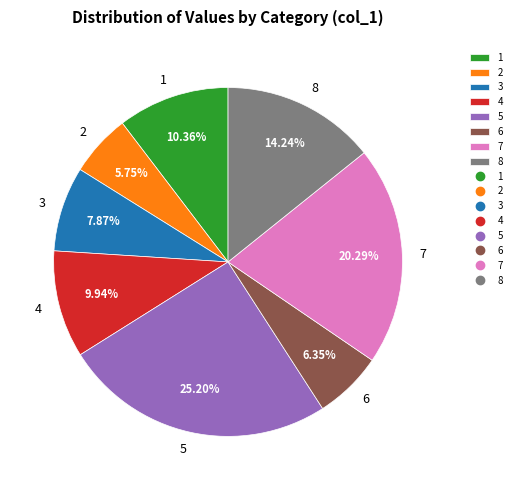

Is the sum of 3 and 2 greater than half?

No